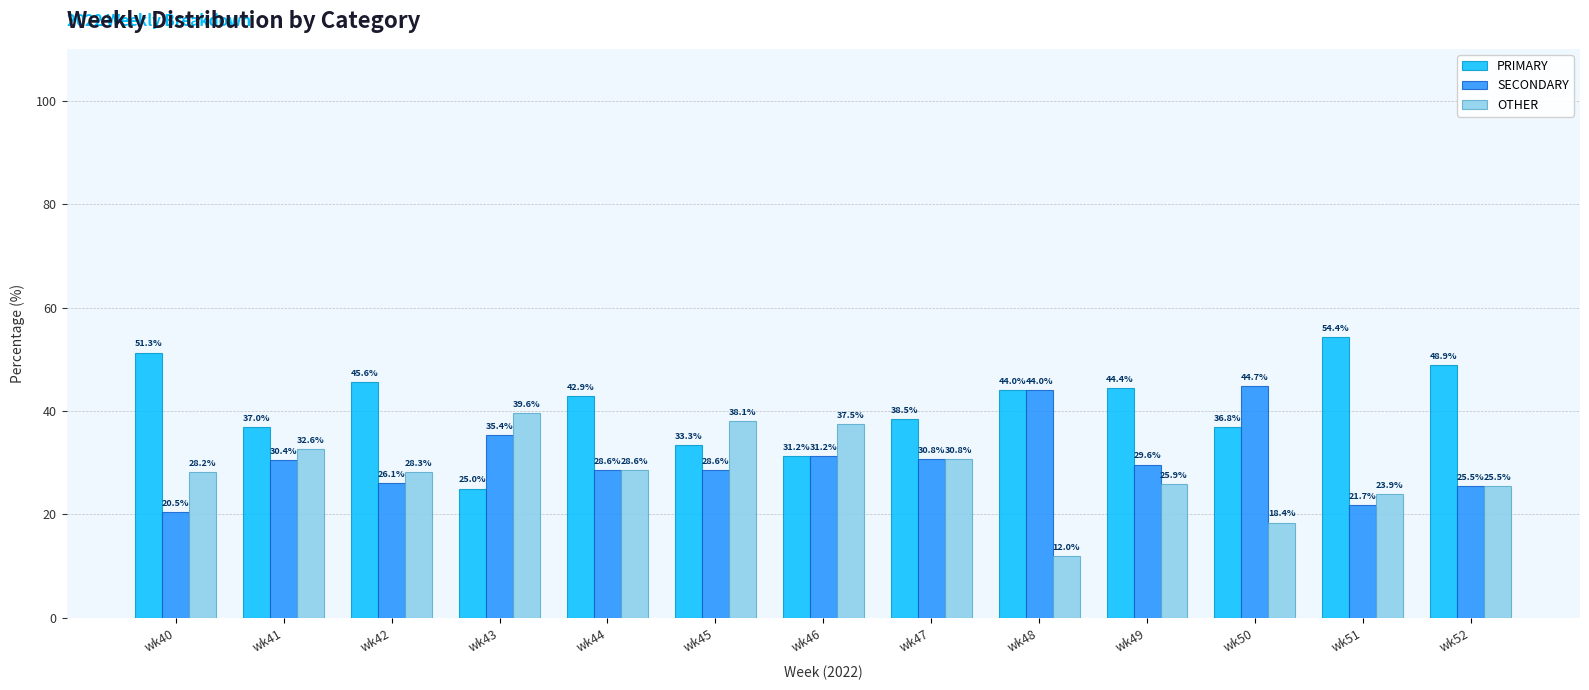

What is the sum of the OTHER values at wk46 and wk45?

75.6